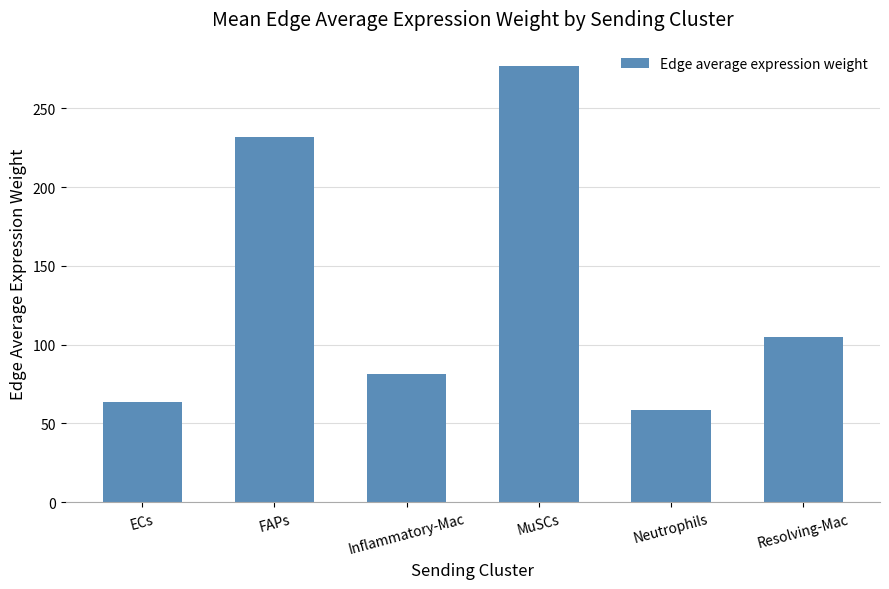

Is it true that the value at Inflammatory-Mac is 81.2?

True